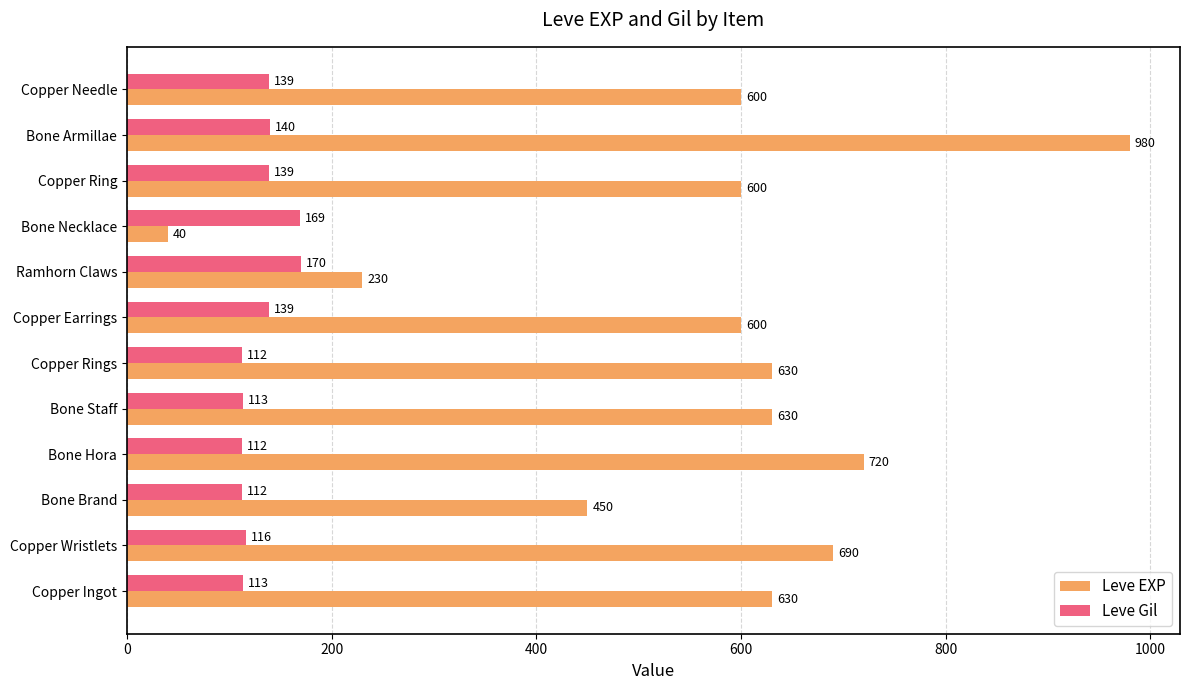

Which category has the highest value in the Leve EXP series?

Bone Armillae